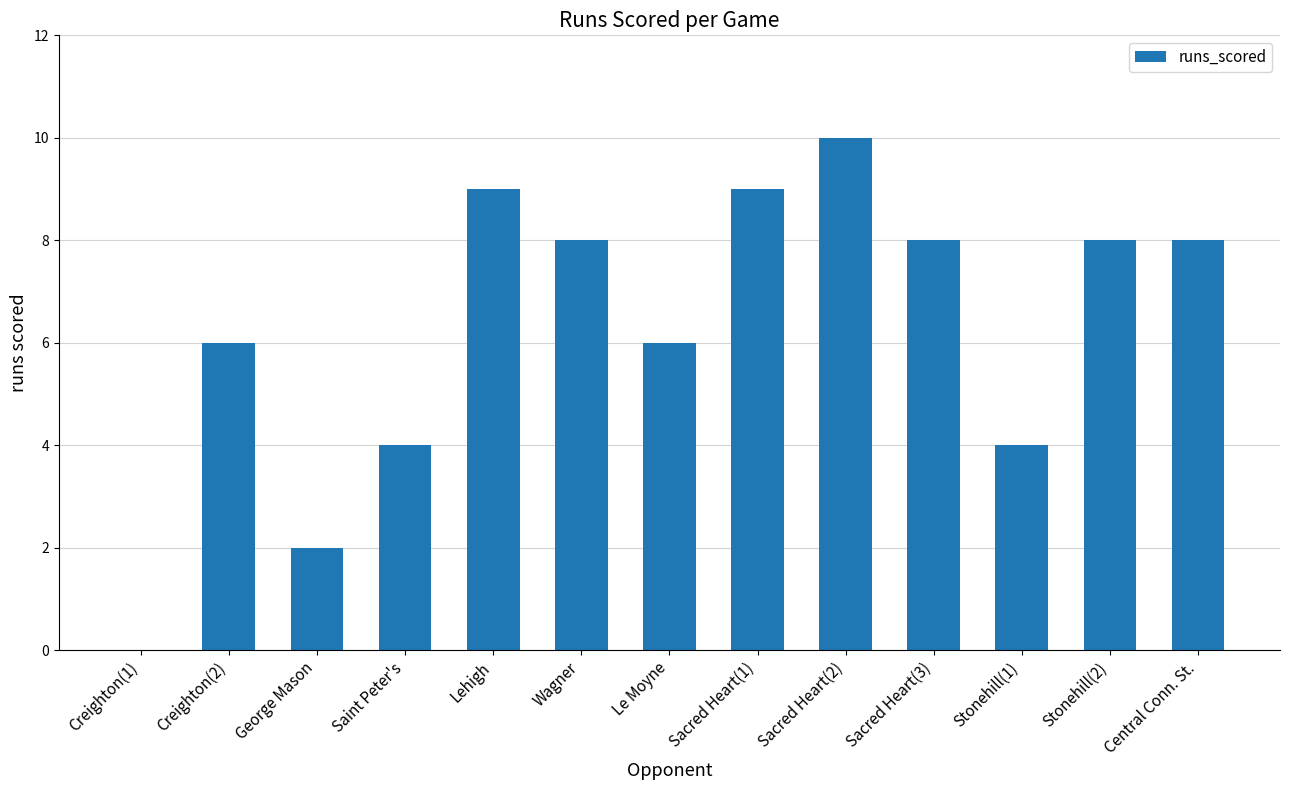

Count the values in the range 4 to 8.

8